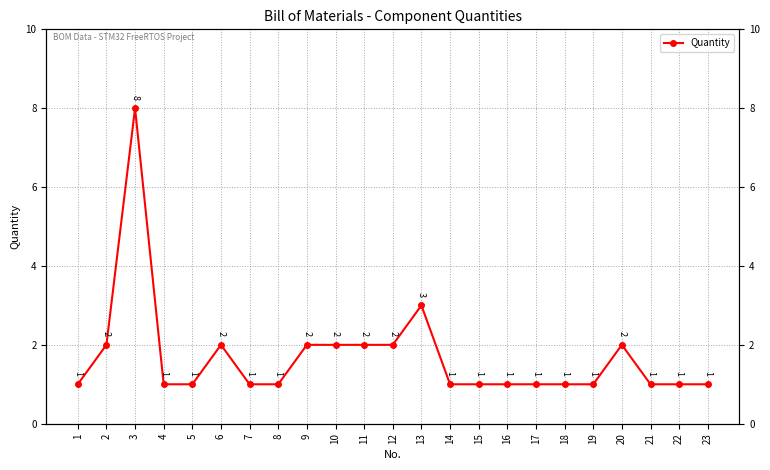

Where is the first local maximum?

3